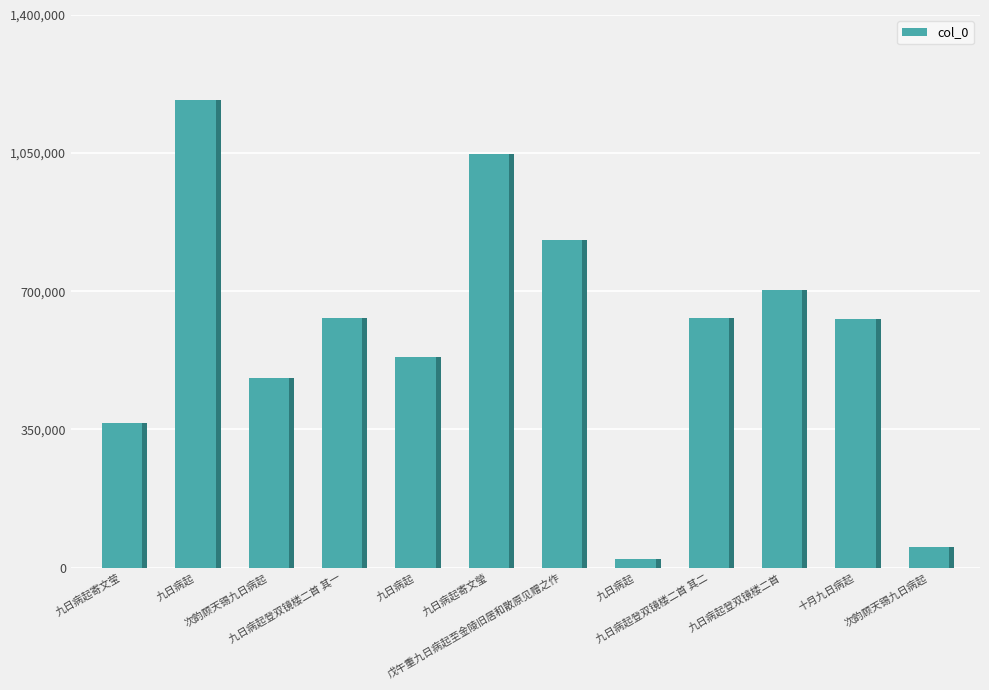

True or false: the data shows 830568 at 戊午重九日病起至金陵旧居和散原见赠之作.

True